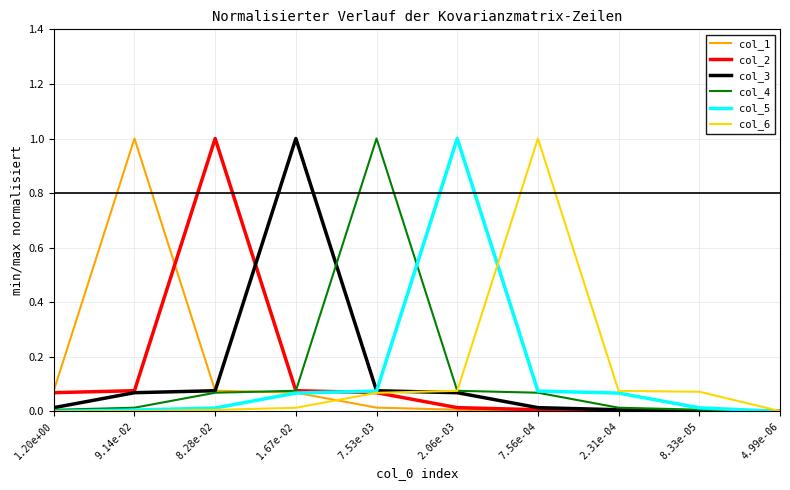

Which series changed the most between 7.56e-04 and 4.99e-06?

col_6